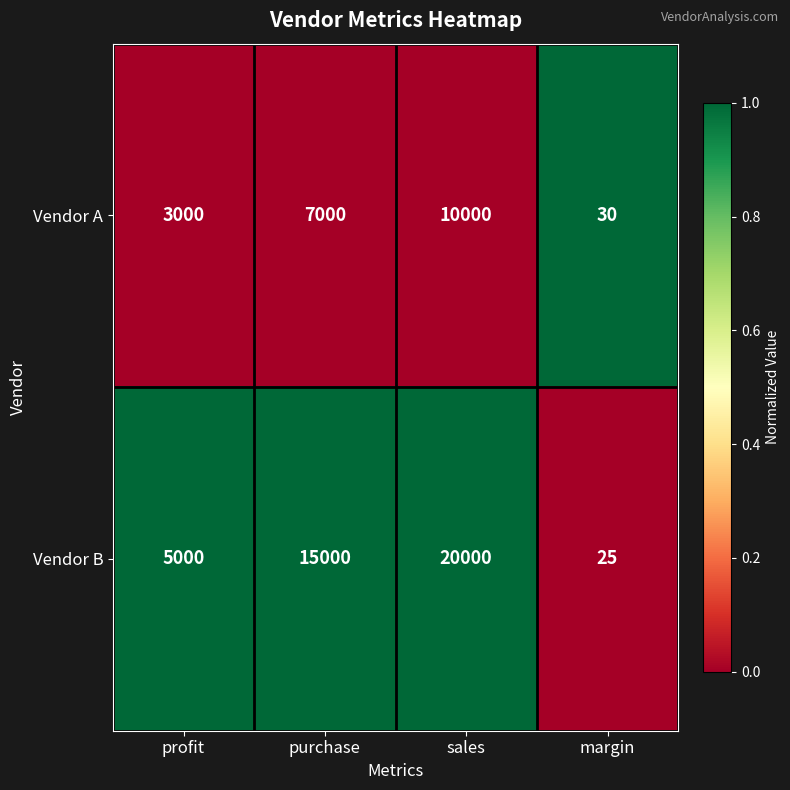

At sales, list the series in order from largest to smallest.

Vendor B, Vendor A